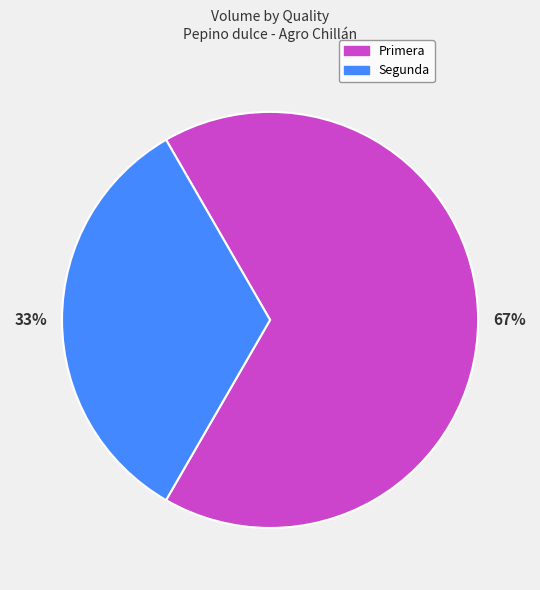

The Segunda slice represents 33% of the pie. True or false?

True